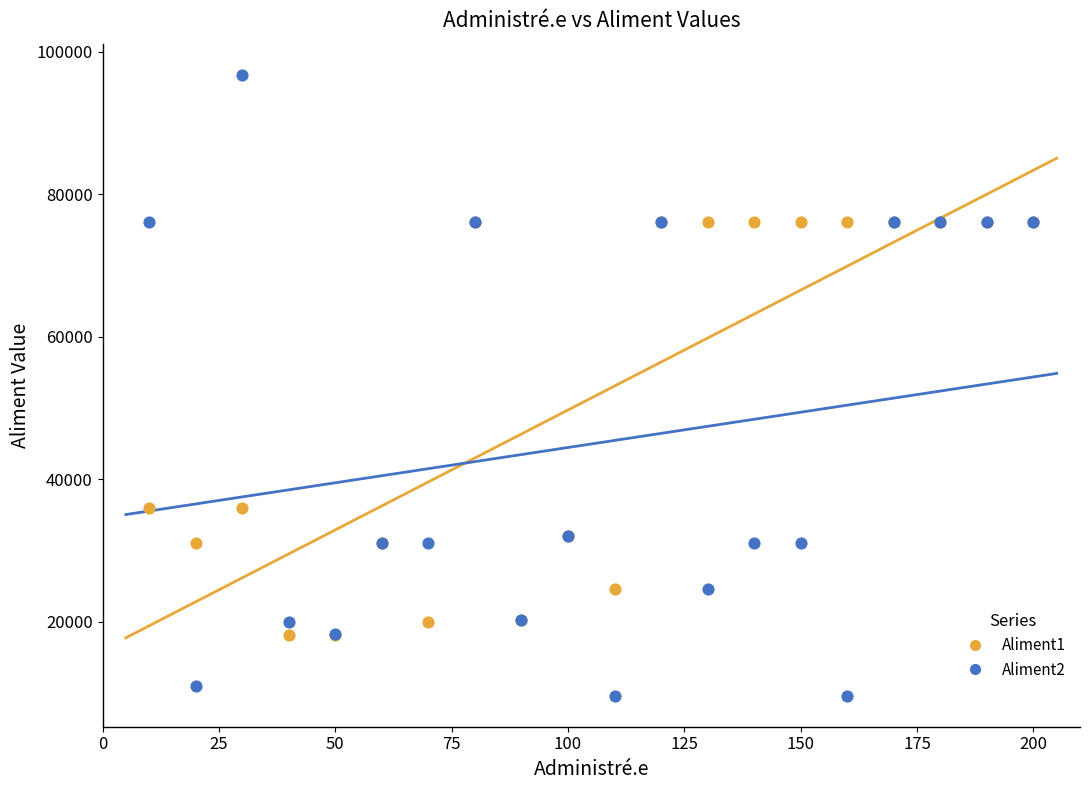

Which series contains the highest Y value?

Aliment2